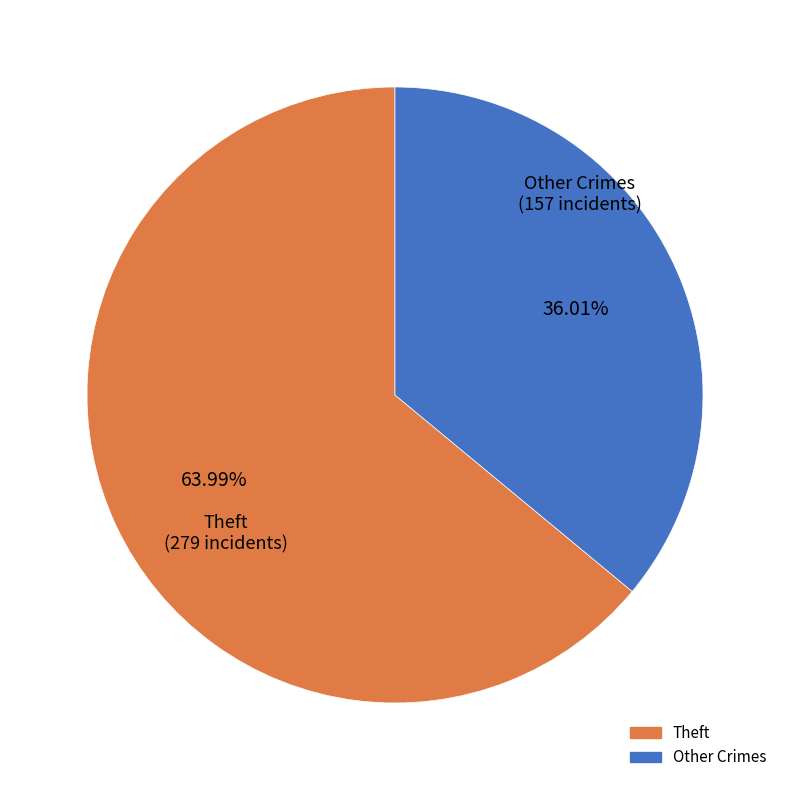

Is there a majority slice in this chart?

Yes